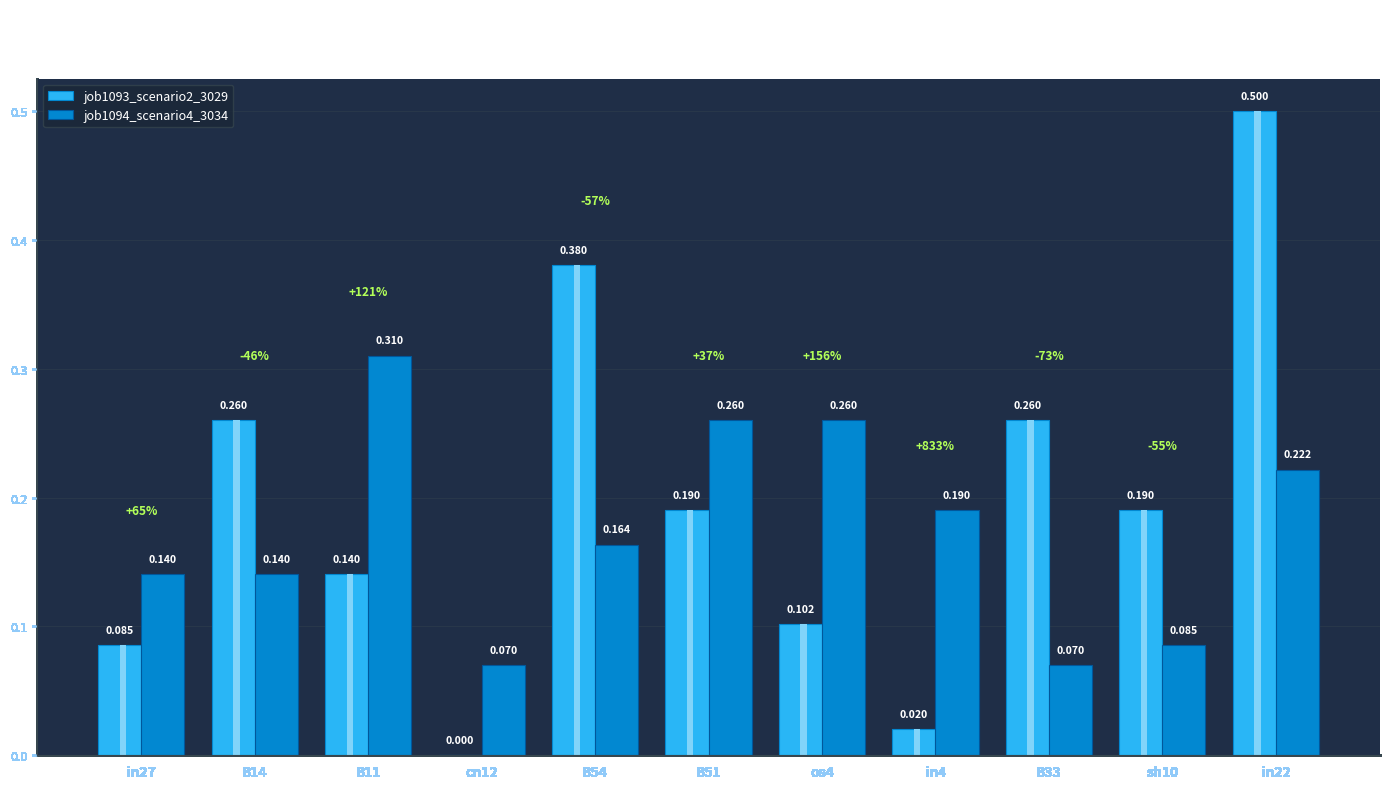

Is it true that job1094_scenario4_3034 equals 0.3 at B51?

True